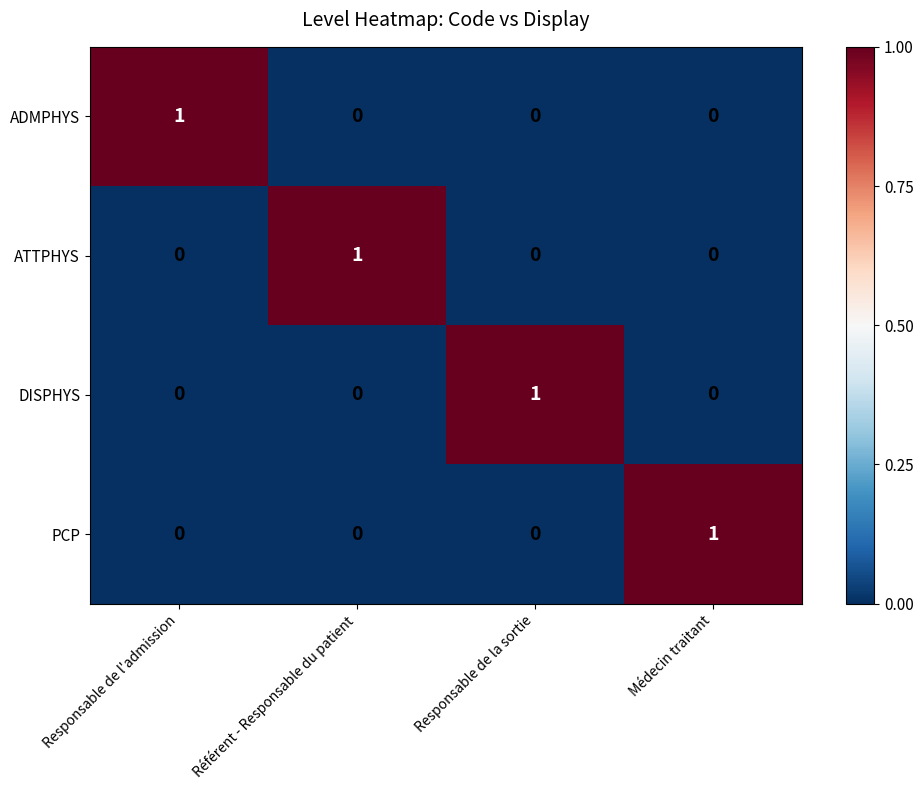

Reading left to right, transcribe all the data shown in this chart.

ADMPHYS: Responsable de l'admission=1	Référent - Responsable du patient=0	Responsable de la sortie=0	Médecin traitant=0
ATTPHYS: Responsable de l'admission=0	Référent - Responsable du patient=1	Responsable de la sortie=0	Médecin traitant=0
DISPHYS: Responsable de l'admission=0	Référent - Responsable du patient=0	Responsable de la sortie=1	Médecin traitant=0
PCP: Responsable de l'admission=0	Référent - Responsable du patient=0	Responsable de la sortie=0	Médecin traitant=1